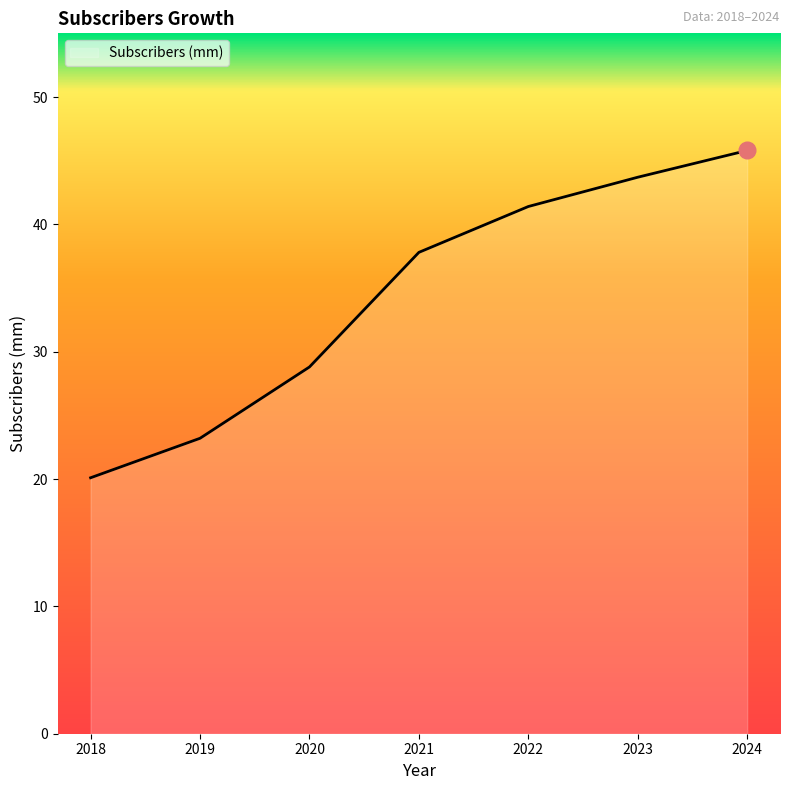

What is the approximate value at 2019?

23.2